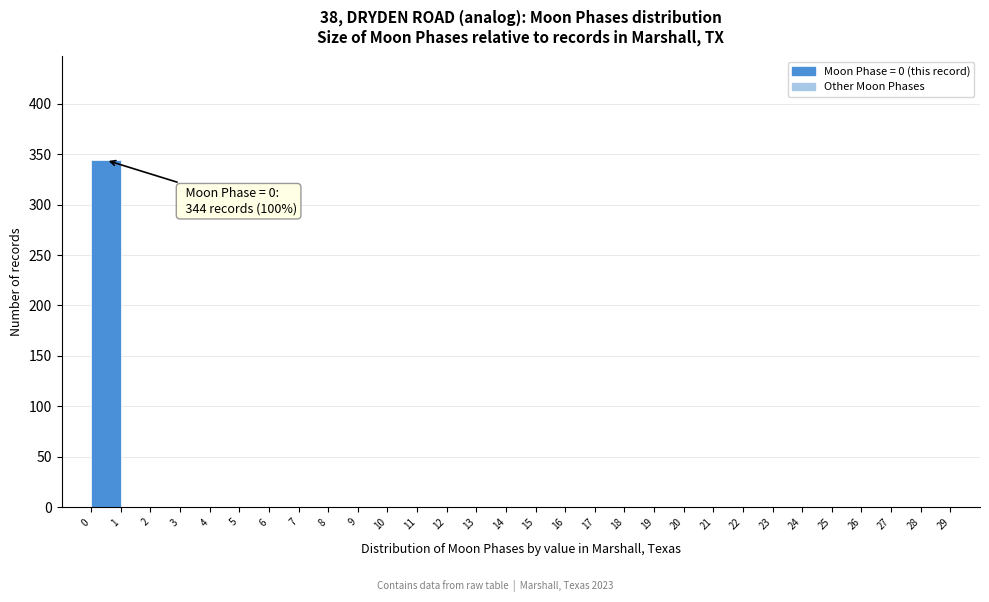

Which range on the x-axis has the tallest bar?

0 to 1